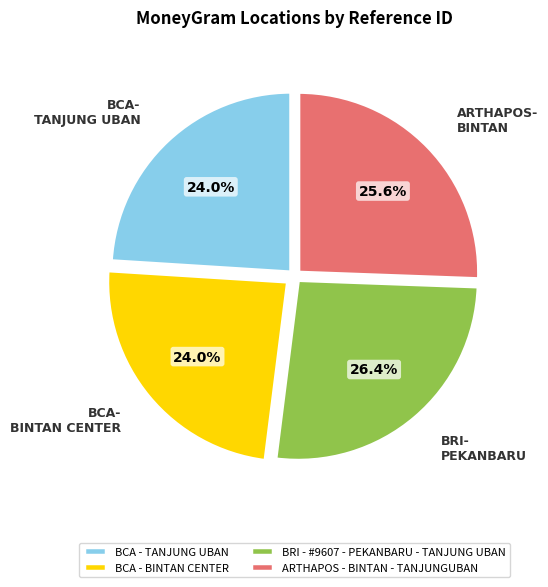

Approximately how many times larger is the value at ARTHAPOS - BINTAN - TANJUNGUBAN compared to BCA - BINTAN CENTER?

1.1